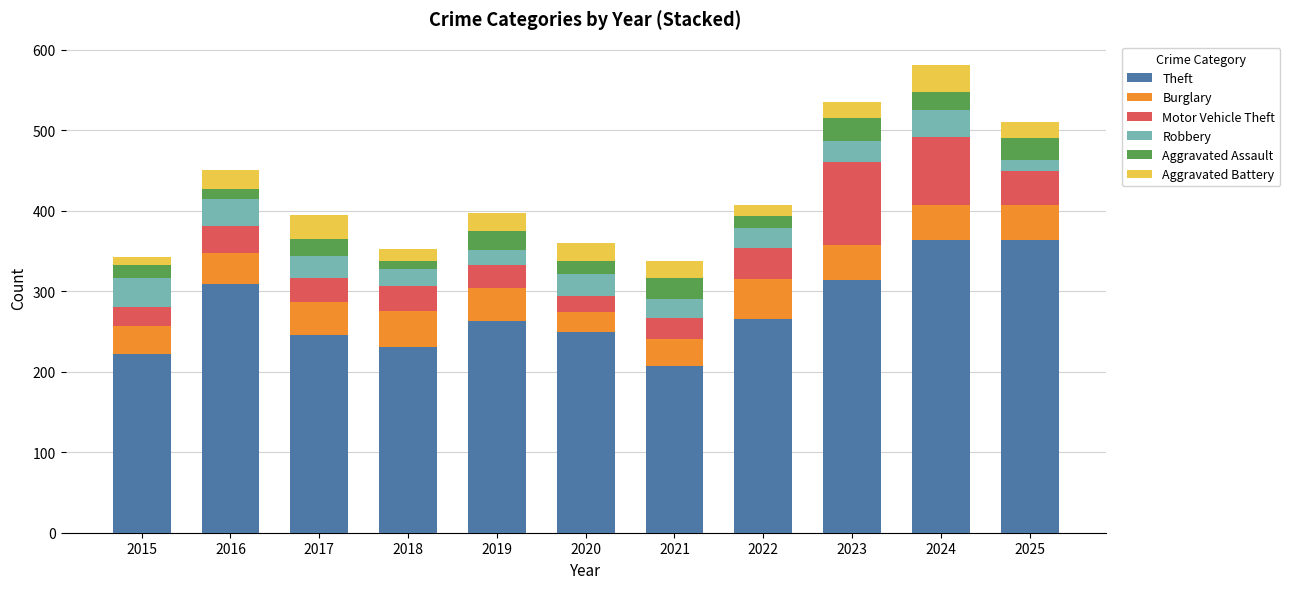

The Theft series shows 207 at 2021. True or false?

True